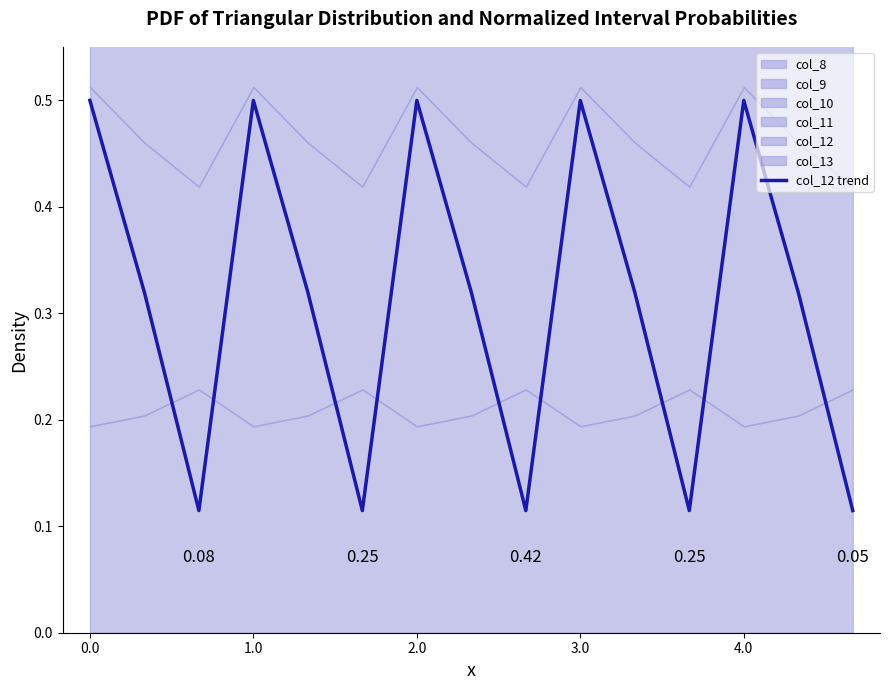

What position from the left is 2.0?

3